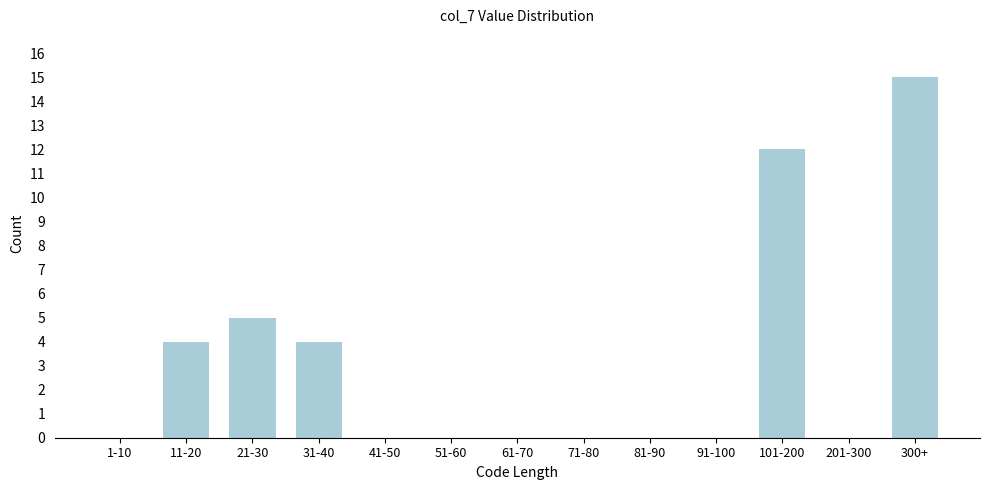

Reading left to right, what are all the values shown in this chart?

1-10=0	11-20=4	21-30=5	31-40=4	41-50=0	51-60=0	61-70=0	71-80=0	81-90=0	91-100=0	101-200=12	201-300=0	300+=15